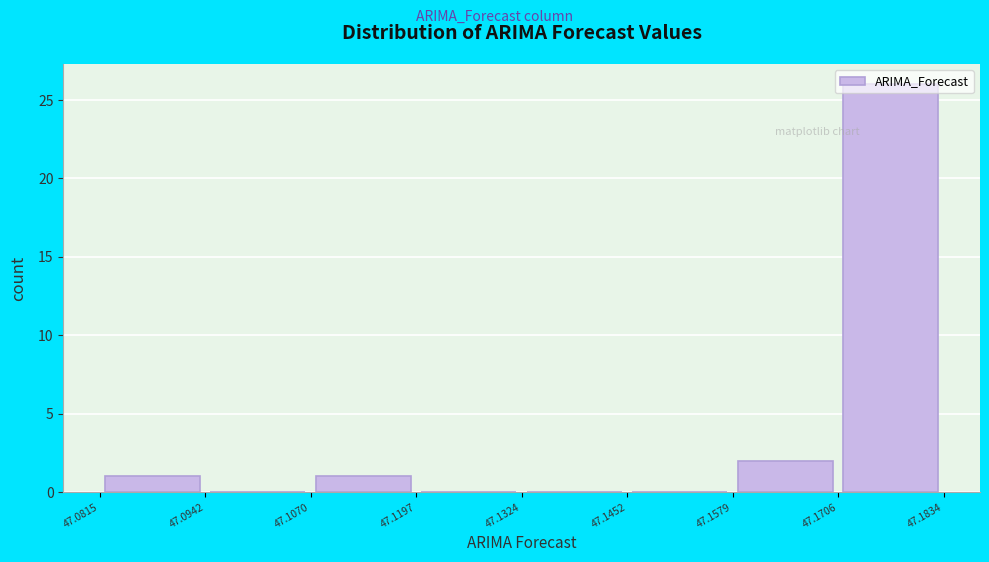

Reading left to right, list every bar in this chart as the range it spans on the x-axis followed by its height. The values are not printed on the chart, so give them approximately, as read against the axis.

47.0815 to 47.0942: 1
47.0942 to 47.1070: 0
47.1070 to 47.1197: 1
47.1197 to 47.1324: 0
47.1324 to 47.1452: 0
47.1452 to 47.1579: 0
47.1579 to 47.1706: 2
47.1706 to 47.1834: 26